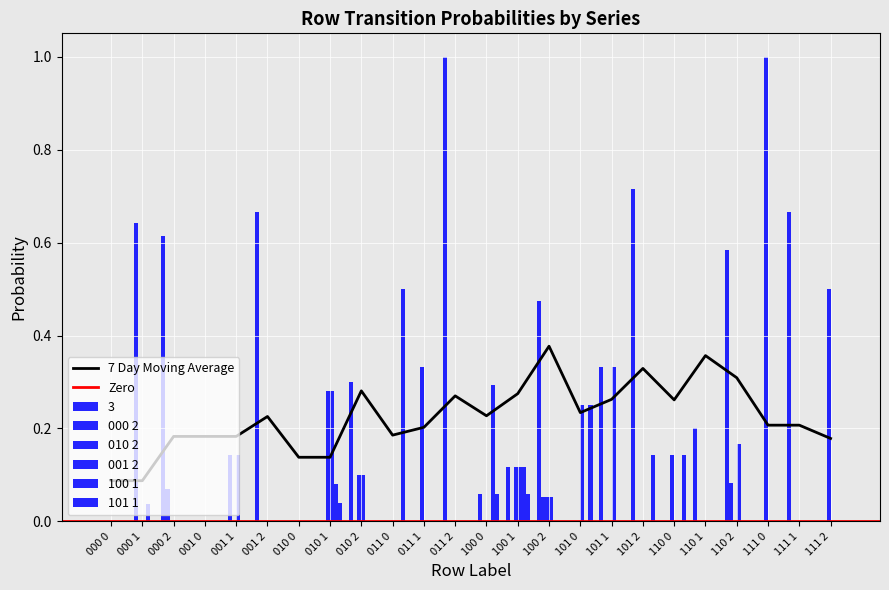

What is the spread (max minus min) of values at 111 1?

0.7